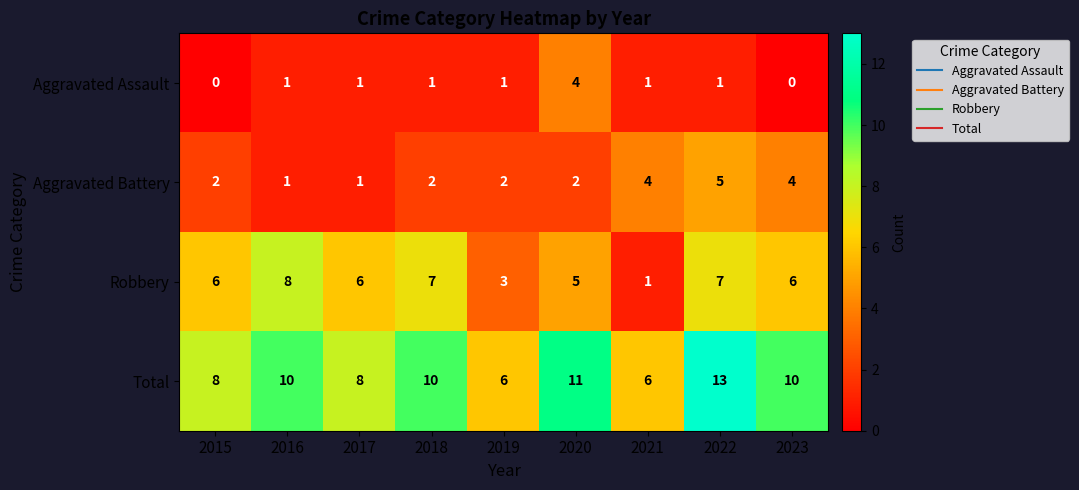

Rank the series by their average value, from lowest to highest.

Aggravated Assault, Aggravated Battery, Robbery, Total